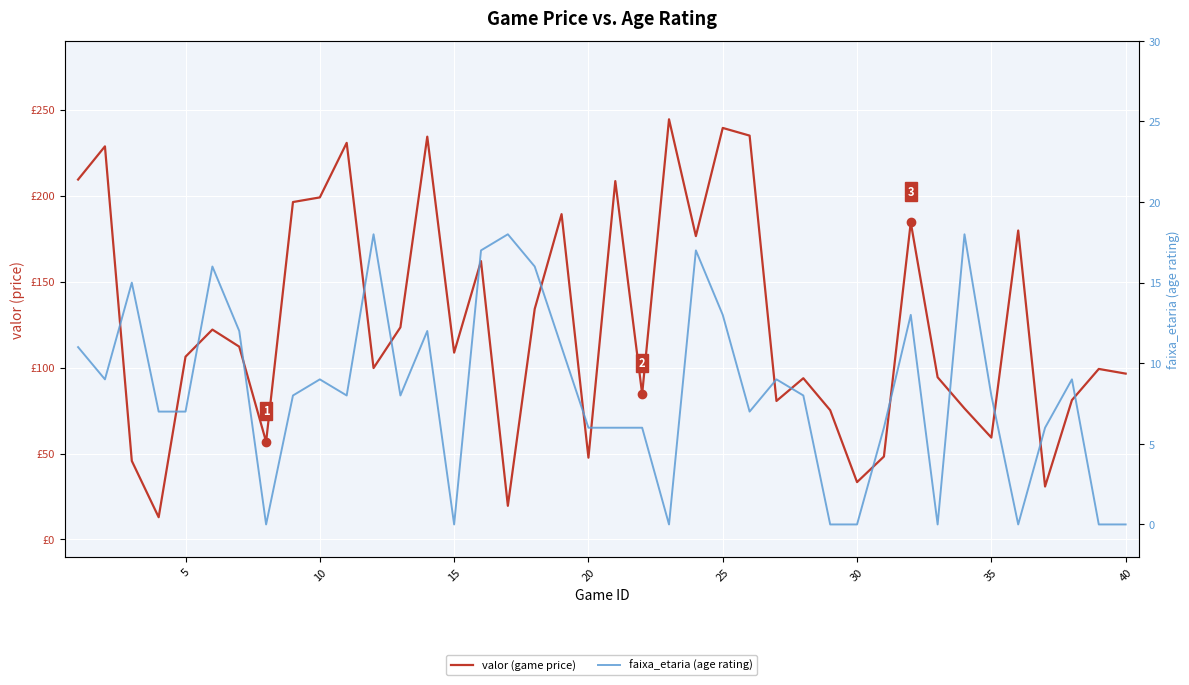

How many series are shown in this chart?

2